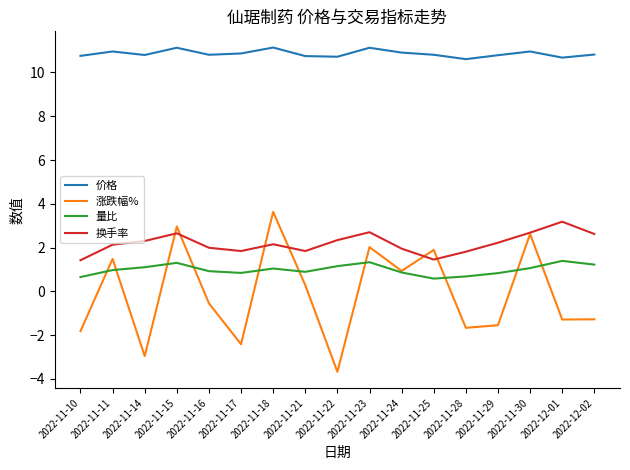

The value of 量比 at 2022-12-02 is 1.2. True or false?

True